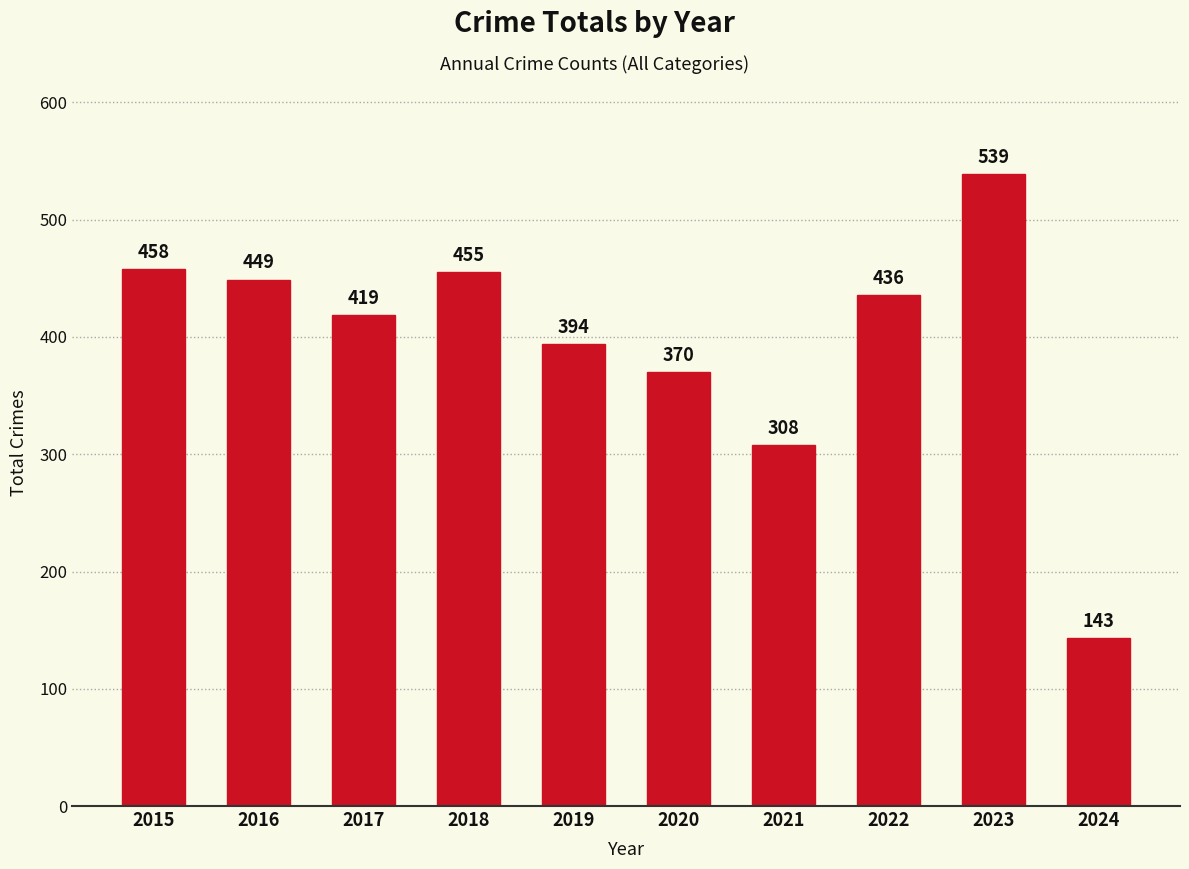

Rank the categories by value from lowest to highest.

2024, 2021, 2020, 2019, 2017, 2022, 2016, 2018, 2015, 2023